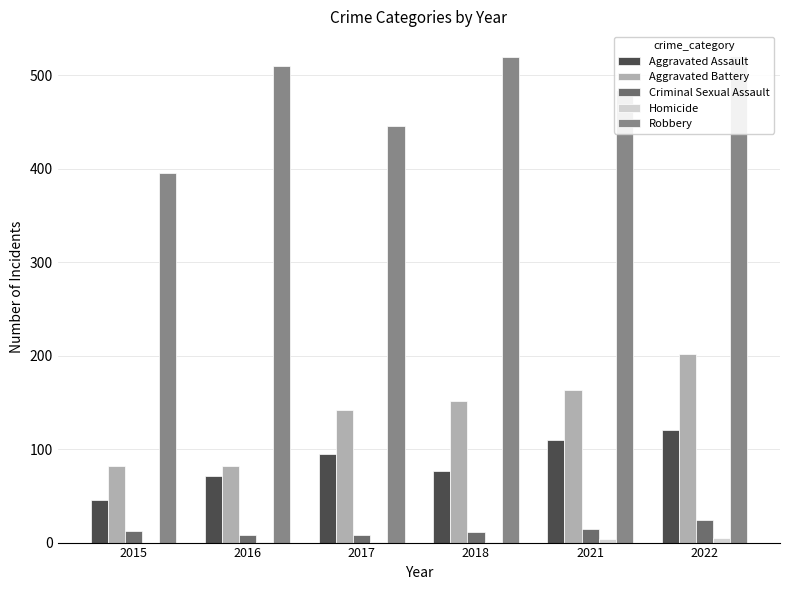

How many positive values does the Homicide series have?

5